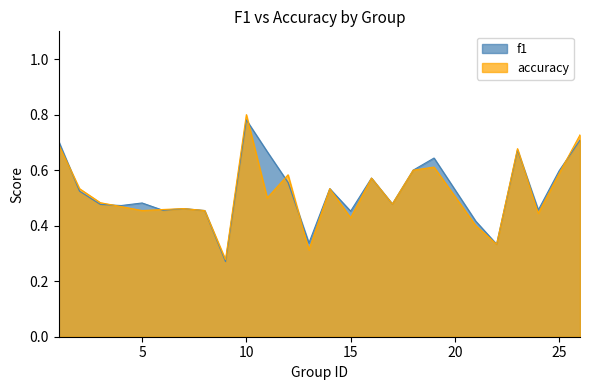

Which series changed the most between 16 and 24?

accuracy